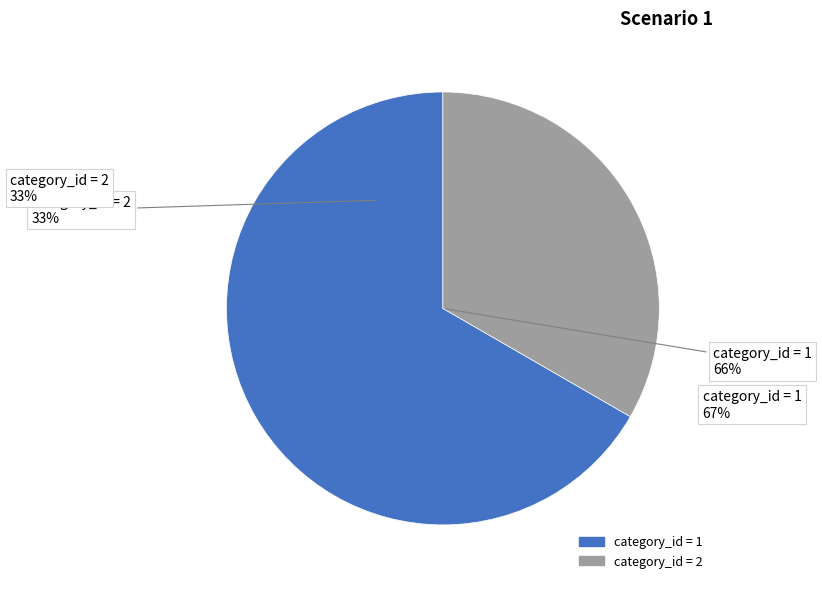

What percentage is the 2 slice, to the nearest percent?

33%